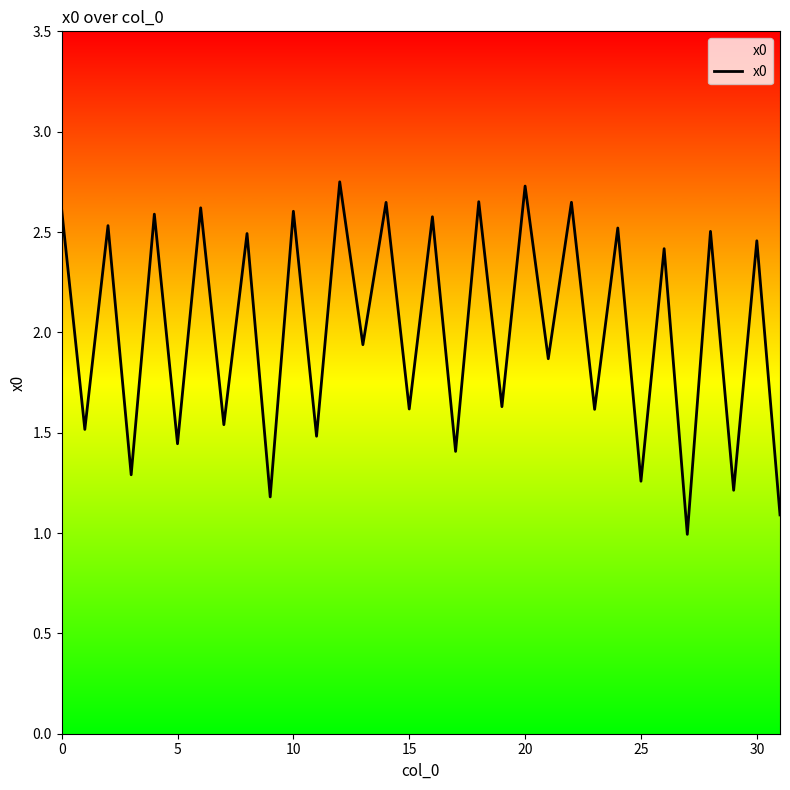

At which label is the value closest to 1?

27